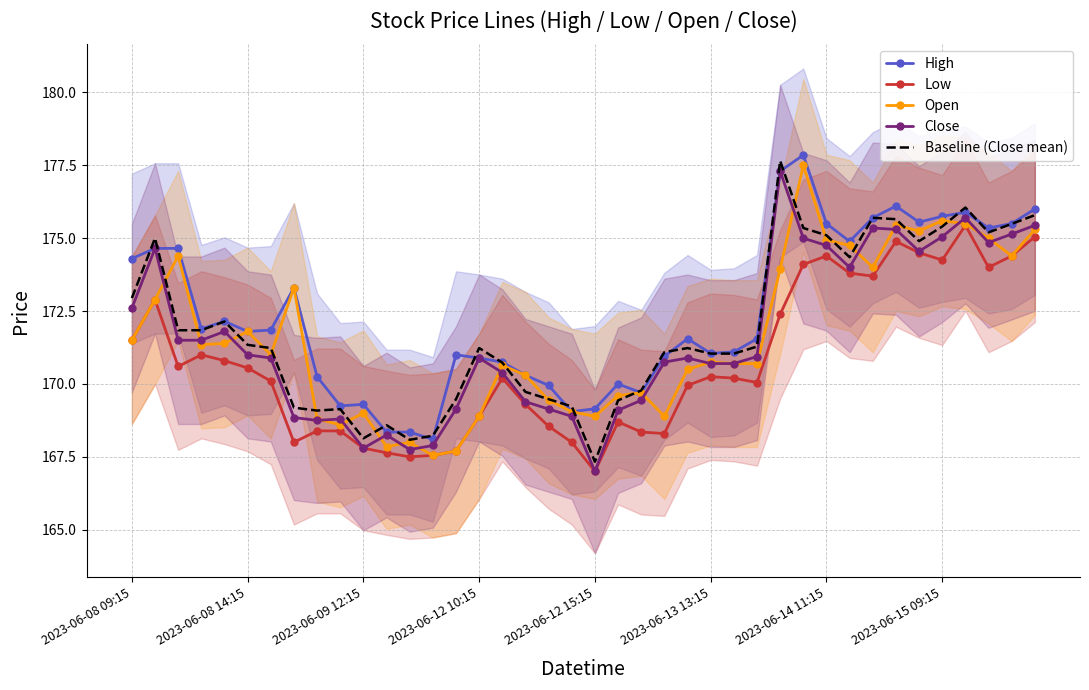

The value of Low at 2023-06-09 12:15 is 167.8. True or false?

True